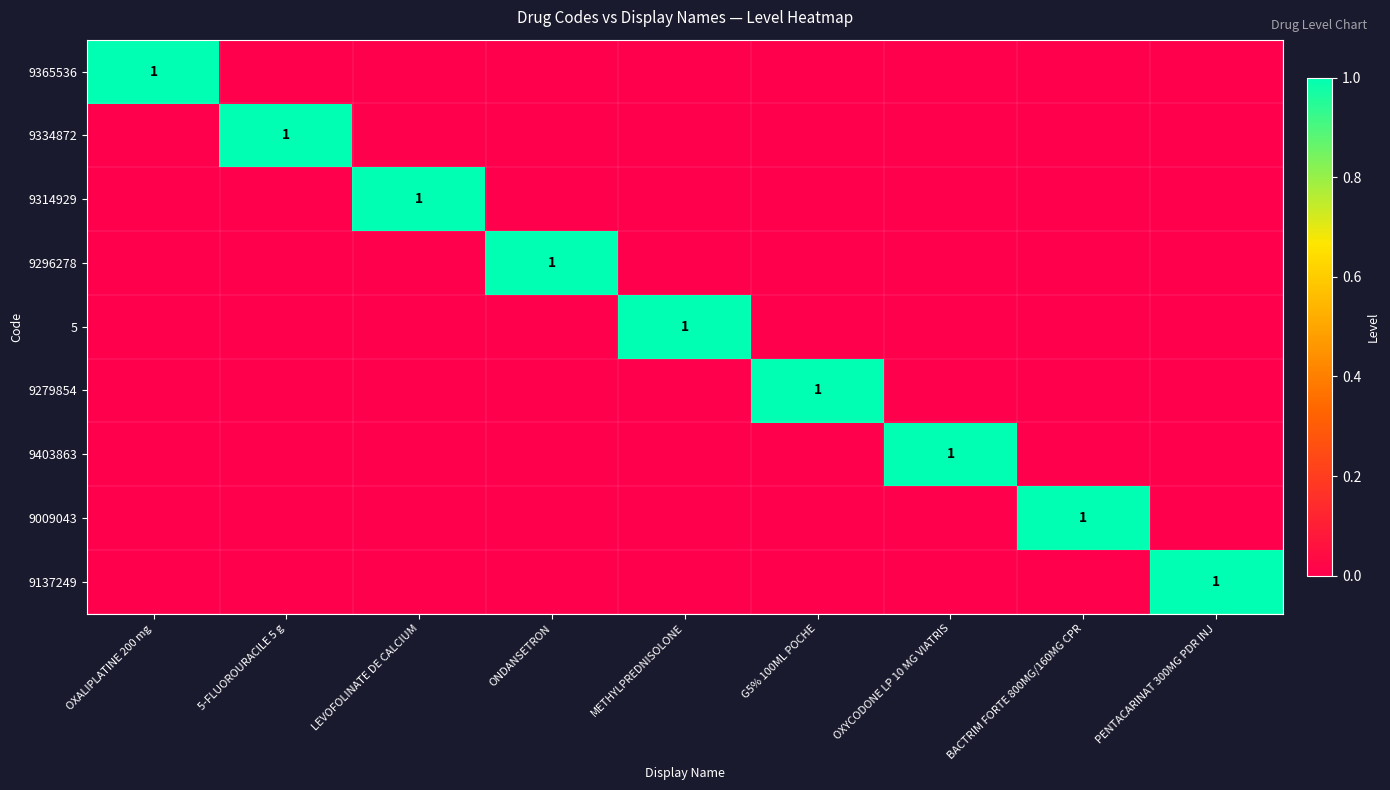

How many 9279854 values are between 0 and 1?

9